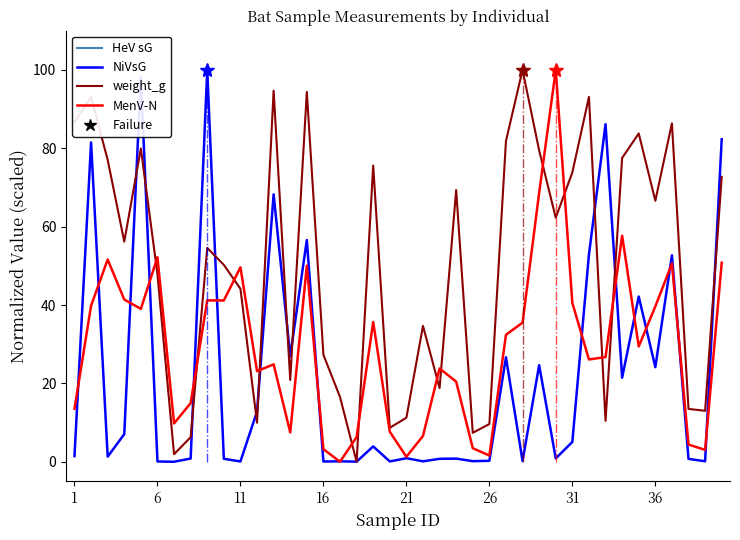

What is the difference between the maximum and minimum values in the NiVsG series?

100.0